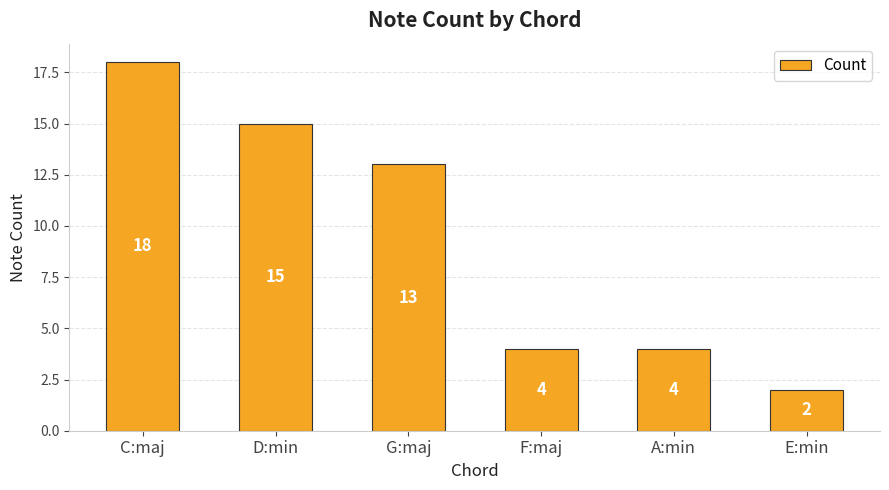

How many bars are there in total?

6